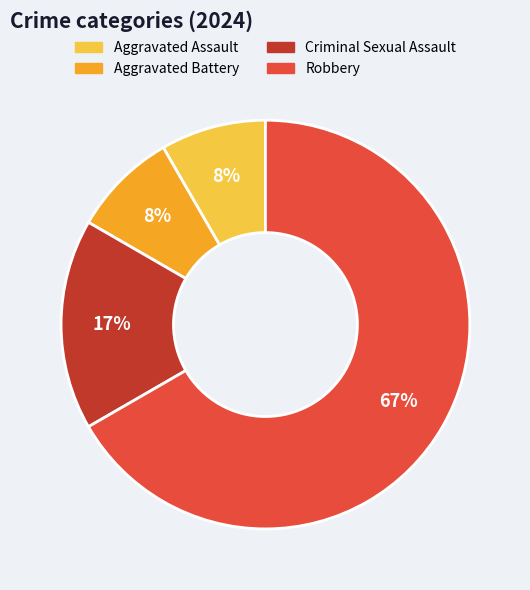

Do Robbery and Aggravated Battery together represent more than half of the pie?

Yes